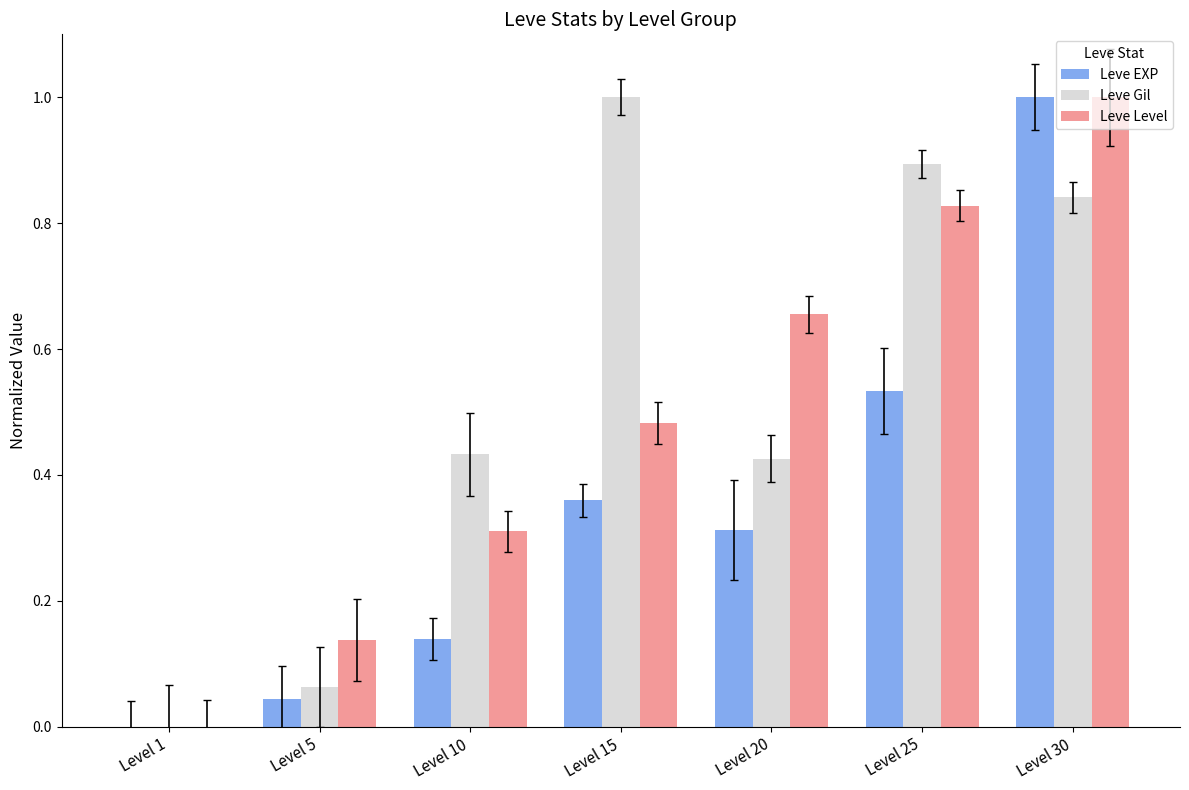

Read the Leve Level value at Level 25.

0.8